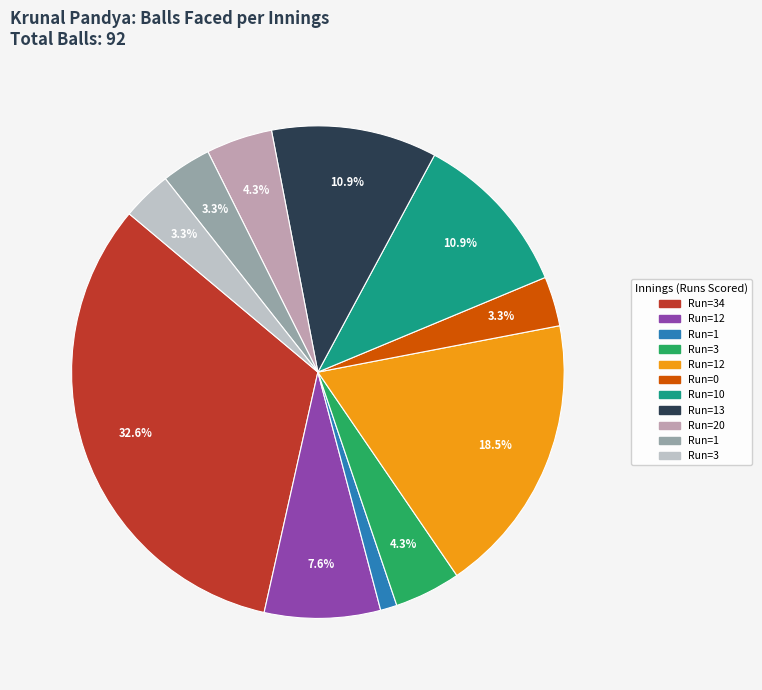

Is there any slice that represents more than half of the pie?

No